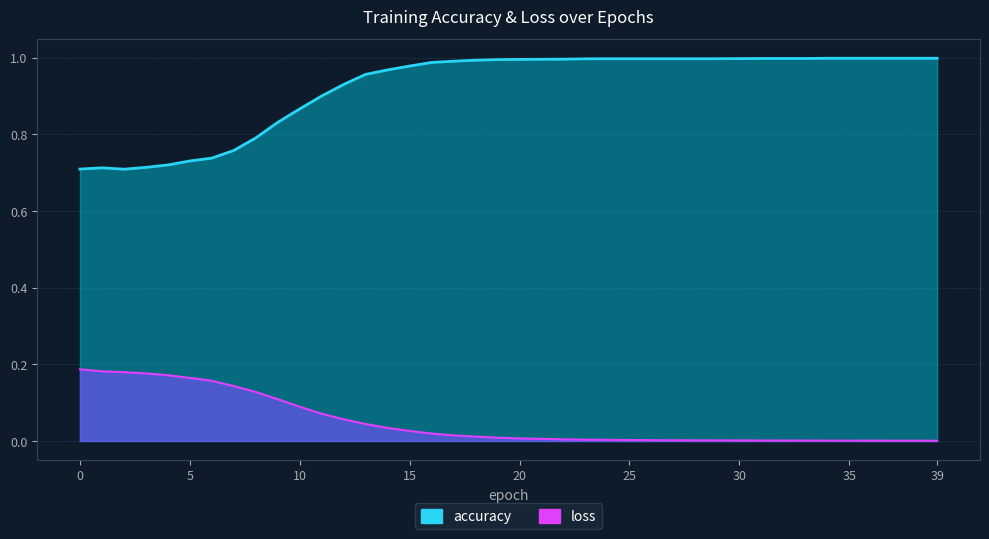

Reading left to right, extract all data points from this chart.

accuracy: 0=0.7	1=0.7	2=0.7	3=0.7	4=0.7	5=0.7	6=0.7	7=0.8	8=0.8	9=0.8	10=0.9	11=0.9	12=0.9	13=1.0	14=1.0	15=1.0	16=1.0	17=1.0	18=1.0	19=1.0	20=1.0	21=1.0	22=1.0	23=1.0	24=1.0	25=1.0	26=1.0	27=1.0	28=1.0	29=1.0	30=1.0	31=1.0	32=1.0	33=1.0	34=1.0	35=1.0	36=1.0	37=1.0	38=1.0	39=1.0
loss: 0=0.2	1=0.2	2=0.2	3=0.2	4=0.2	5=0.2	6=0.2	7=0.1	8=0.1	9=0.1	10=0.1	11=0.1	12=0.1	13=0.0	14=0.0	15=0.0	16=0.0	17=0.0	18=0.0	19=0.0	20=0.0	21=0.0	22=0.0	23=0.0	24=0.0	25=0.0	26=0.0	27=0.0	28=0.0	29=0.0	30=0.0	31=0.0	32=0.0	33=0.0	34=0.0	35=0.0	36=0.0	37=0.0	38=0.0	39=0.0